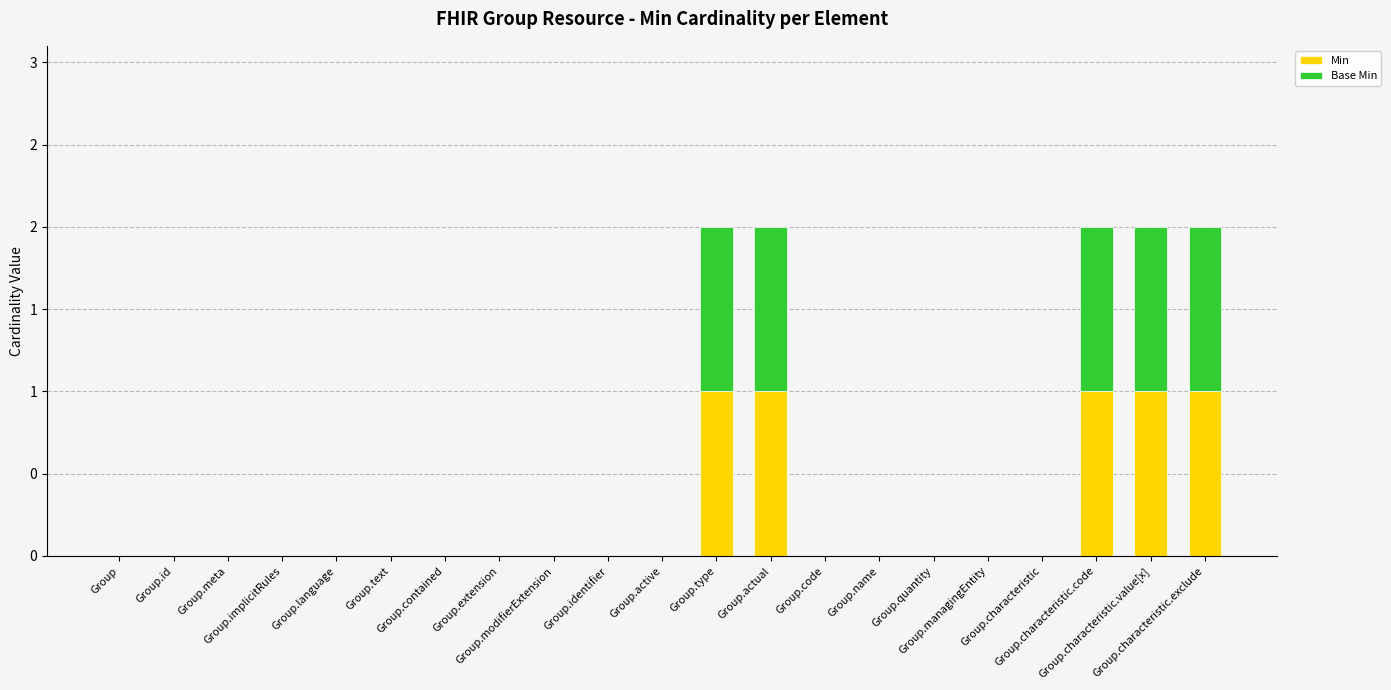

Are the bars grouped side by side (vs. stacked)?

No